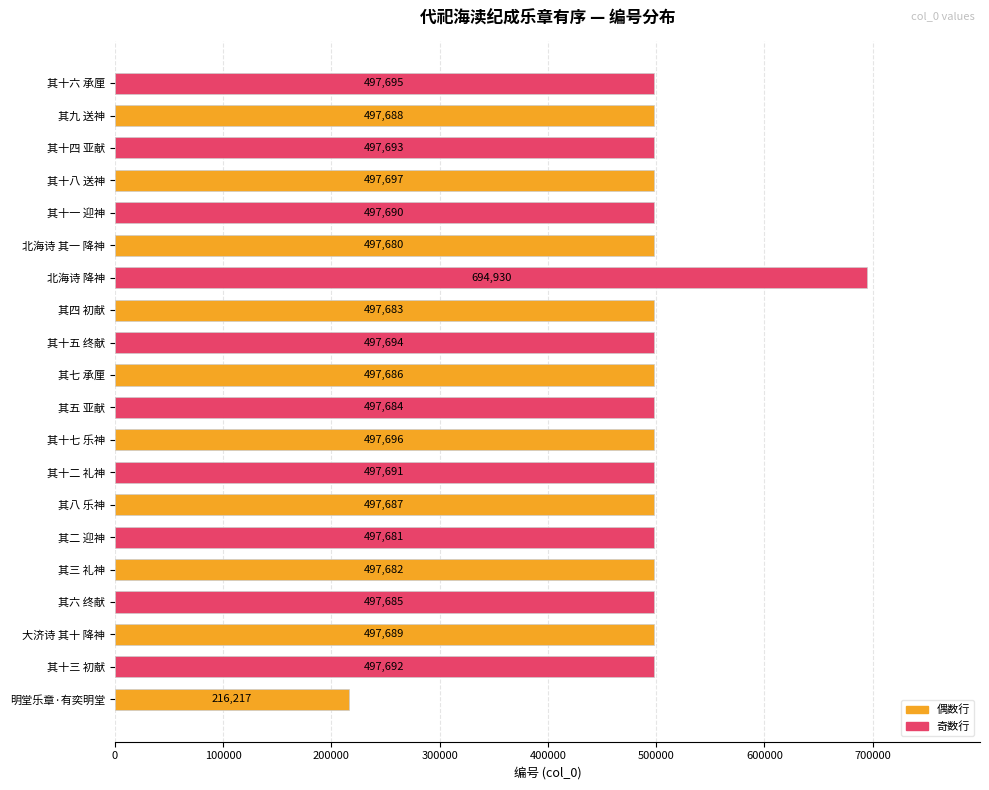

Rank the categories by value from highest to lowest.

北海诗 降神, 其十八 送神, 其十七 乐神, 其十六 承厘, 其十五 终献, 其十四 亚献, 其十三 初献, 其十二 礼神, 其十一 迎神, 大济诗 其十 降神, 其九 送神, 其八 乐神, 其七 承厘, 其六 终献, 其五 亚献, 其四 初献, 其三 礼神, 其二 迎神, 北海诗 其一 降神, 明堂乐章·有奕明堂